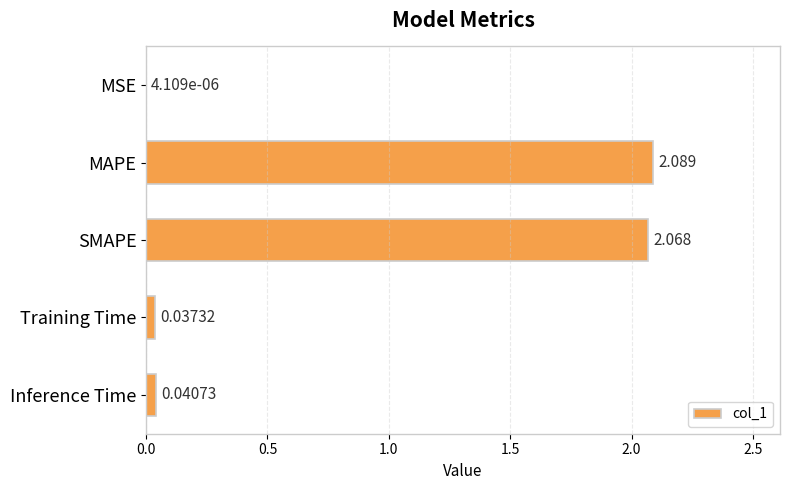

How many data points does each series have?

5